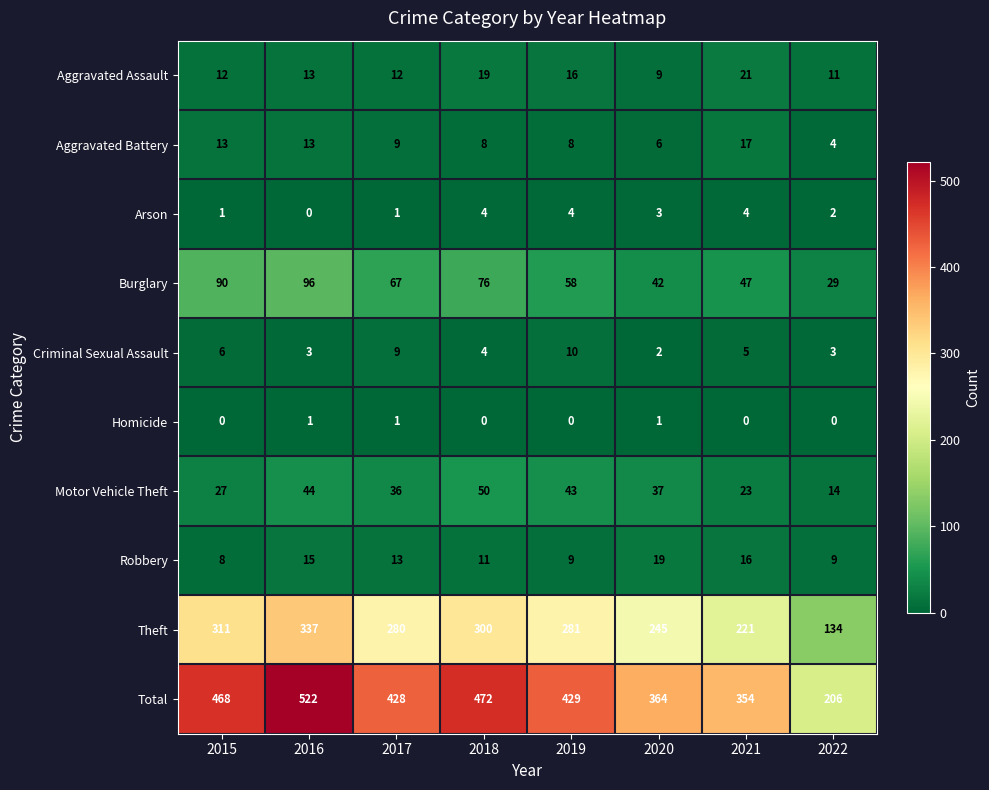

The value of Burglary at 2021 is 65. True or false?

False